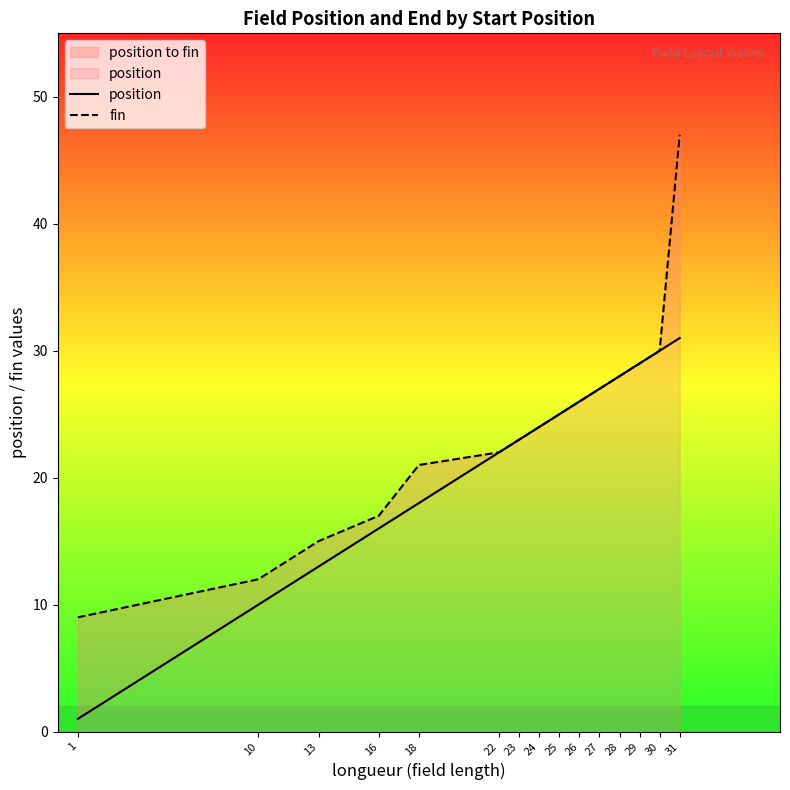

What is the value of the fin point at the 14th from the left?

30